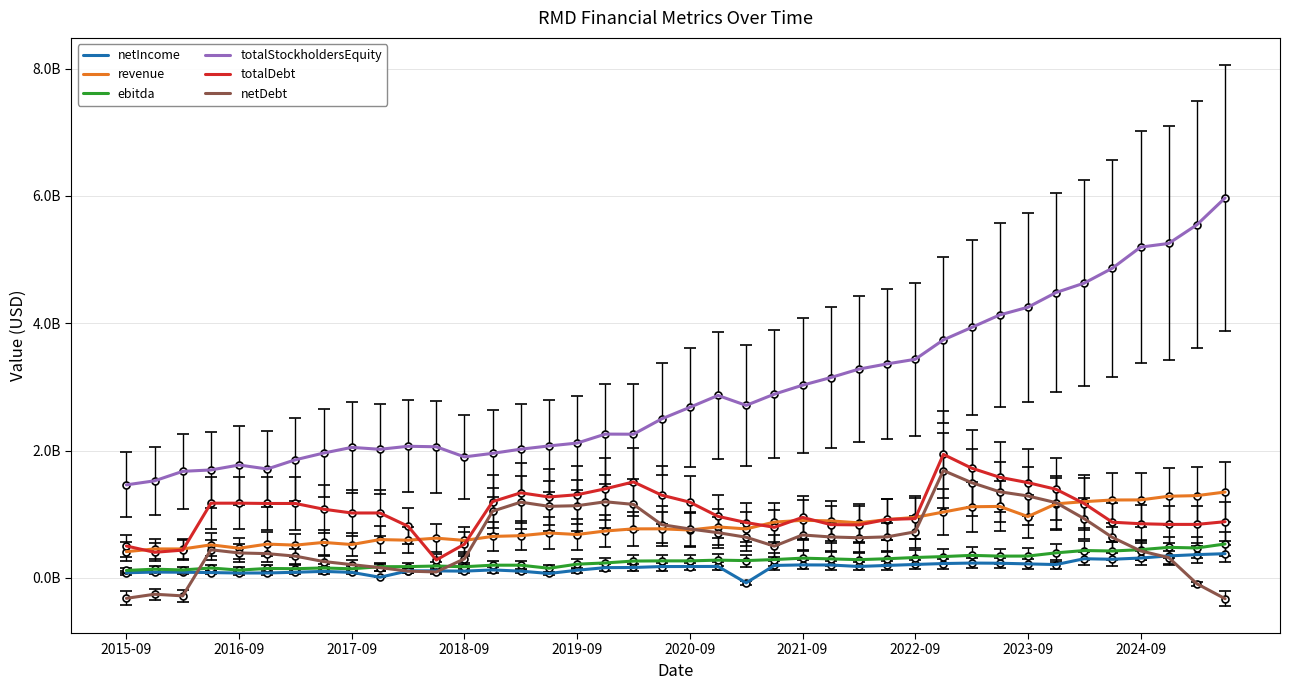

True or false: revenue and totalStockholdersEquity intersect in this chart.

False